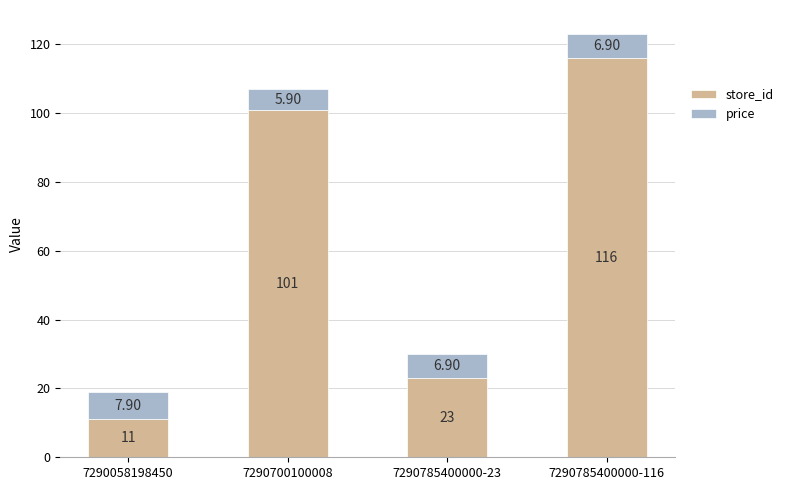

List the labels in order of store_id value, smallest first.

7290058198450, 7290785400000-23, 7290700100008, 7290785400000-116